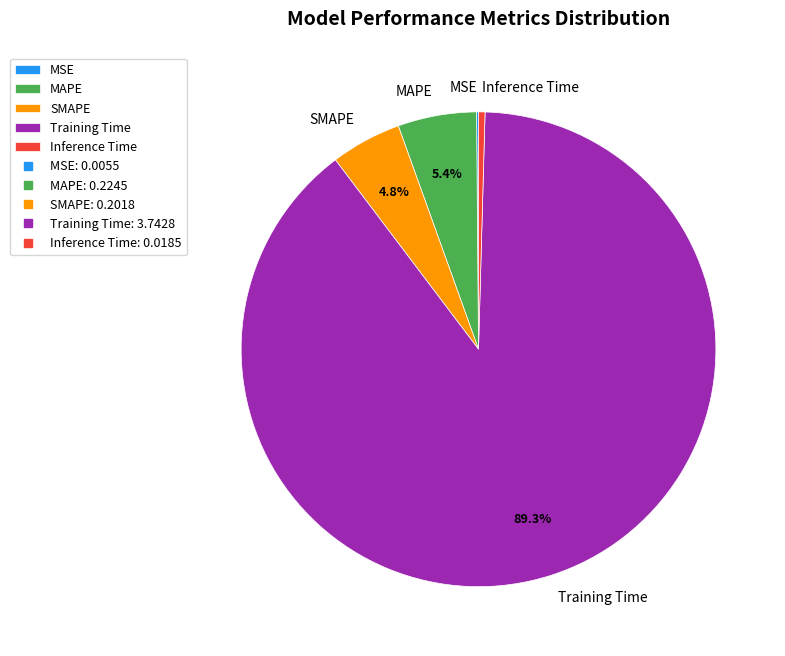

Is there any slice that represents more than half of the pie?

Yes